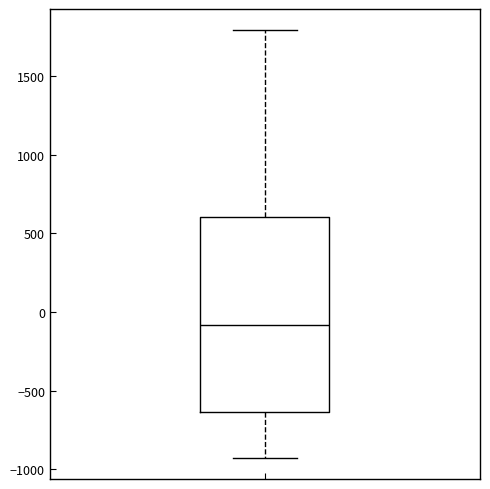

Read this box plot against the y-axis: the position of the median line, the range covered by the box, and the ends of both whiskers. The values are not printed on the chart, so give them approximately, as read against the axis.

median -100, box -650 to 600, whiskers -950 to 1800